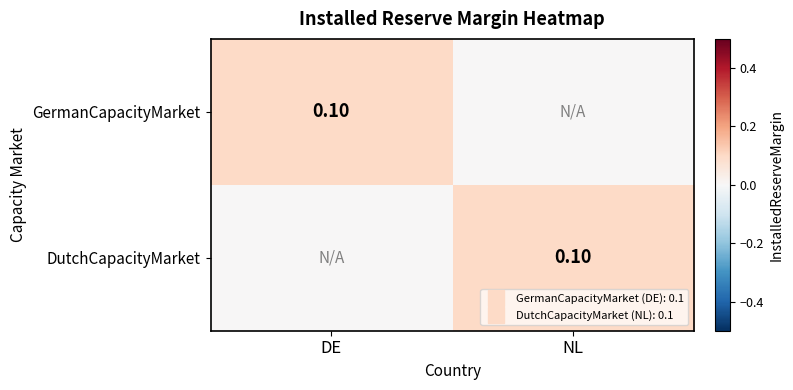

How many values in the GermanCapacityMarket series exceed 0?

1